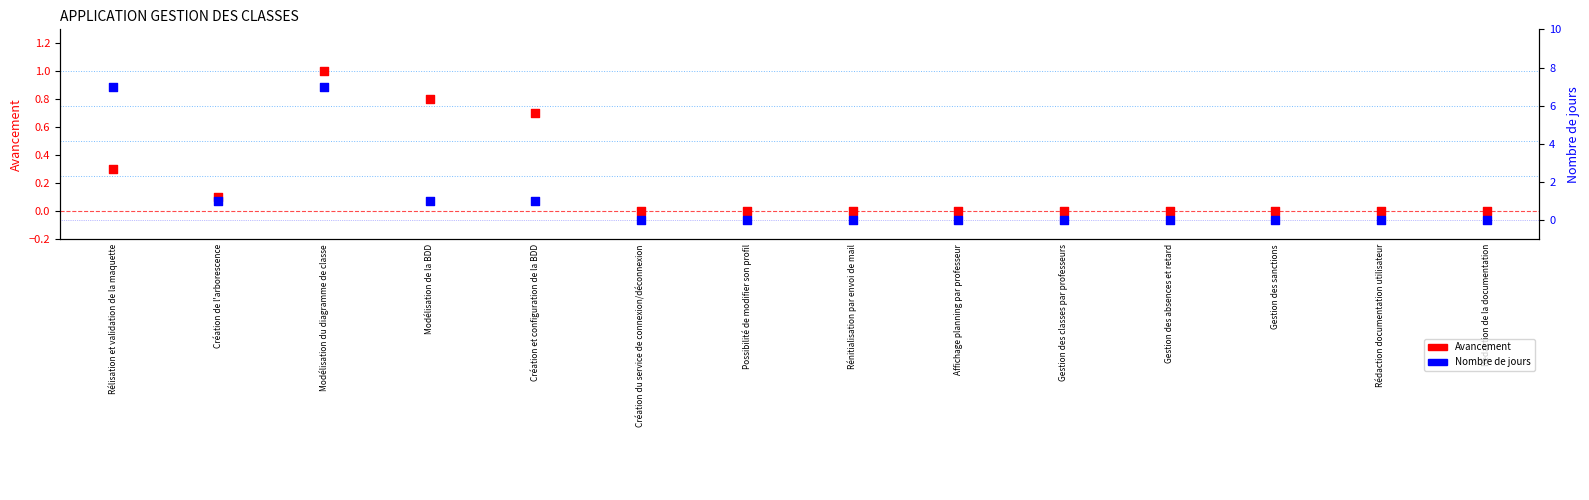

Which series has the largest total across all categories?

Nombre de jours